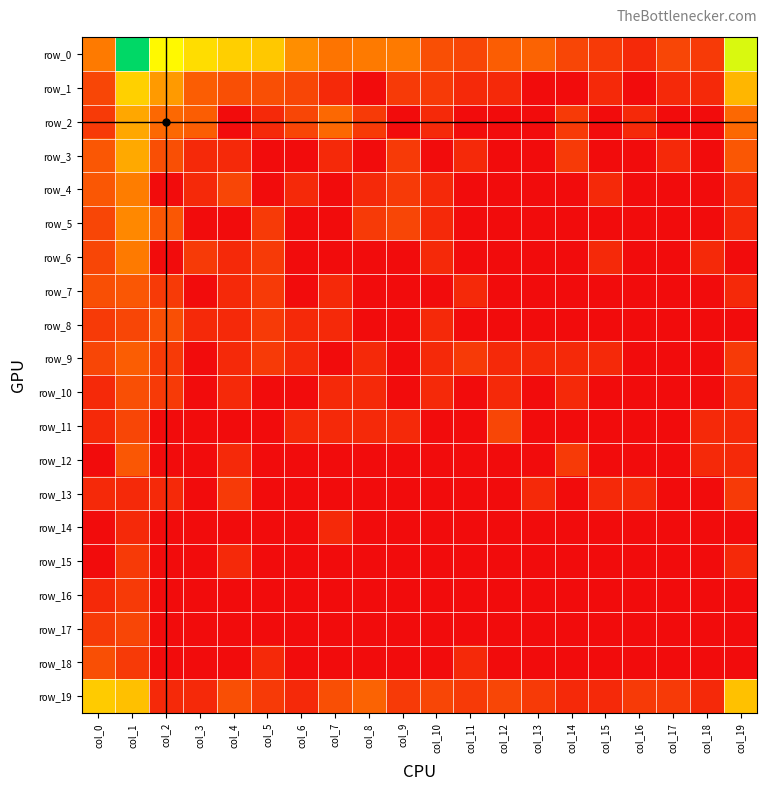

Reading left to right, what are all the values shown in this chart?

row_0: col_0=2.6	col_1=8.3	col_2=5.4	col_3=4.8	col_4=4.5	col_5=4.3	col_6=3.1	col_7=2.5	col_8=2.6	col_9=2.6	col_10=1.6	col_11=1.4	col_12=1.9	col_13=2.1	col_14=1.4	col_15=1.1	col_16=0.7	col_17=1.4	col_18=1.1	col_19=5.9
row_1: col_0=1.4	col_1=4.5	col_2=3.3	col_3=1.9	col_4=1.6	col_5=1.6	col_6=1.4	col_7=0.7	col_8=0.0	col_9=1.1	col_10=1.1	col_11=0.7	col_12=0.7	col_13=0.0	col_14=0.0	col_15=0.7	col_16=0.0	col_17=0.7	col_18=0.7	col_19=3.9
row_2: col_0=1.1	col_1=3.6	col_2=2.2	col_3=1.9	col_4=0.0	col_5=0.7	col_6=1.4	col_7=2.2	col_8=1.1	col_9=0.0	col_10=0.7	col_11=0.0	col_12=0.0	col_13=0.0	col_14=1.1	col_15=0.0	col_16=0.7	col_17=0.0	col_18=0.0	col_19=2.2
row_3: col_0=1.8	col_1=3.7	col_2=1.6	col_3=0.7	col_4=0.7	col_5=0.0	col_6=0.0	col_7=0.7	col_8=0.0	col_9=1.1	col_10=0.0	col_11=0.7	col_12=0.0	col_13=0.0	col_14=1.1	col_15=0.0	col_16=0.0	col_17=0.7	col_18=0.0	col_19=1.8
row_4: col_0=1.8	col_1=2.7	col_2=0.0	col_3=0.7	col_4=1.4	col_5=0.0	col_6=0.7	col_7=0.0	col_8=0.7	col_9=1.1	col_10=0.7	col_11=0.0	col_12=0.0	col_13=0.0	col_14=0.0	col_15=0.7	col_16=0.0	col_17=0.0	col_18=0.0	col_19=0.7
row_5: col_0=1.4	col_1=2.9	col_2=1.8	col_3=0.0	col_4=0.0	col_5=1.1	col_6=0.0	col_7=0.0	col_8=1.1	col_9=1.4	col_10=0.7	col_11=0.0	col_12=0.0	col_13=0.0	col_14=0.0	col_15=0.0	col_16=0.0	col_17=0.0	col_18=0.0	col_19=0.7
row_6: col_0=1.4	col_1=2.6	col_2=0.0	col_3=1.1	col_4=0.7	col_5=1.1	col_6=0.0	col_7=0.0	col_8=0.0	col_9=0.0	col_10=0.7	col_11=0.0	col_12=0.0	col_13=0.0	col_14=0.0	col_15=0.7	col_16=0.0	col_17=0.0	col_18=0.7	col_19=0.0
row_7: col_0=1.6	col_1=1.8	col_2=1.1	col_3=0.0	col_4=0.7	col_5=1.1	col_6=0.0	col_7=0.7	col_8=0.0	col_9=0.0	col_10=0.0	col_11=0.7	col_12=0.0	col_13=0.0	col_14=0.0	col_15=0.0	col_16=0.0	col_17=0.0	col_18=0.0	col_19=0.7
row_8: col_0=1.1	col_1=1.4	col_2=1.6	col_3=0.7	col_4=0.7	col_5=1.1	col_6=0.7	col_7=0.7	col_8=0.0	col_9=0.0	col_10=0.7	col_11=0.0	col_12=0.0	col_13=0.0	col_14=0.0	col_15=0.0	col_16=0.0	col_17=0.0	col_18=0.0	col_19=0.0
row_9: col_0=1.4	col_1=1.9	col_2=1.1	col_3=0.0	col_4=0.7	col_5=1.1	col_6=0.7	col_7=0.0	col_8=0.7	col_9=0.0	col_10=0.7	col_11=1.1	col_12=0.7	col_13=0.7	col_14=0.7	col_15=0.7	col_16=0.0	col_17=0.0	col_18=0.0	col_19=1.1
row_10: col_0=0.7	col_1=1.6	col_2=1.1	col_3=0.0	col_4=0.7	col_5=0.0	col_6=0.0	col_7=0.7	col_8=0.7	col_9=0.0	col_10=0.7	col_11=0.0	col_12=0.7	col_13=0.0	col_14=0.7	col_15=0.0	col_16=0.0	col_17=0.0	col_18=0.0	col_19=0.7
row_11: col_0=0.7	col_1=1.4	col_2=0.0	col_3=0.0	col_4=0.0	col_5=0.0	col_6=0.7	col_7=0.7	col_8=0.7	col_9=0.7	col_10=0.0	col_11=0.0	col_12=1.4	col_13=0.0	col_14=0.0	col_15=0.0	col_16=0.0	col_17=0.0	col_18=0.7	col_19=0.7
row_12: col_0=0.0	col_1=1.8	col_2=0.0	col_3=0.0	col_4=0.7	col_5=0.0	col_6=0.0	col_7=0.0	col_8=0.0	col_9=0.0	col_10=0.0	col_11=0.0	col_12=0.0	col_13=0.0	col_14=1.1	col_15=0.0	col_16=0.0	col_17=0.0	col_18=0.7	col_19=0.7
row_13: col_0=0.7	col_1=0.7	col_2=0.7	col_3=0.0	col_4=1.1	col_5=0.0	col_6=0.0	col_7=0.0	col_8=0.0	col_9=0.0	col_10=0.0	col_11=0.0	col_12=0.0	col_13=0.7	col_14=0.0	col_15=0.7	col_16=0.7	col_17=0.0	col_18=0.0	col_19=1.1
row_14: col_0=0.0	col_1=0.7	col_2=0.0	col_3=0.0	col_4=0.0	col_5=0.0	col_6=0.0	col_7=0.7	col_8=0.0	col_9=0.0	col_10=0.0	col_11=0.0	col_12=0.0	col_13=0.0	col_14=0.0	col_15=0.0	col_16=0.0	col_17=0.0	col_18=0.0	col_19=0.0
row_15: col_0=0.0	col_1=1.1	col_2=0.0	col_3=0.0	col_4=0.7	col_5=0.0	col_6=0.0	col_7=0.0	col_8=0.0	col_9=0.0	col_10=0.0	col_11=0.0	col_12=0.0	col_13=0.0	col_14=0.0	col_15=0.0	col_16=0.0	col_17=0.0	col_18=0.0	col_19=0.7
row_16: col_0=0.7	col_1=1.1	col_2=0.0	col_3=0.0	col_4=0.0	col_5=0.0	col_6=0.0	col_7=0.0	col_8=0.0	col_9=0.0	col_10=0.0	col_11=0.0	col_12=0.0	col_13=0.0	col_14=0.0	col_15=0.0	col_16=0.0	col_17=0.0	col_18=0.0	col_19=0.0
row_17: col_0=1.1	col_1=1.4	col_2=0.0	col_3=0.0	col_4=0.0	col_5=0.0	col_6=0.0	col_7=0.0	col_8=0.0	col_9=0.0	col_10=0.0	col_11=0.0	col_12=0.0	col_13=0.0	col_14=0.0	col_15=0.0	col_16=0.0	col_17=0.0	col_18=0.0	col_19=0.0
row_18: col_0=1.6	col_1=1.1	col_2=0.0	col_3=0.0	col_4=0.0	col_5=0.7	col_6=0.0	col_7=0.0	col_8=0.0	col_9=0.0	col_10=0.0	col_11=0.7	col_12=0.0	col_13=0.0	col_14=0.0	col_15=0.0	col_16=0.0	col_17=0.0	col_18=0.0	col_19=0.0
row_19: col_0=4.4	col_1=4.1	col_2=0.7	col_3=0.7	col_4=1.6	col_5=1.1	col_6=0.7	col_7=1.6	col_8=2.1	col_9=1.1	col_10=1.4	col_11=1.1	col_12=1.4	col_13=1.1	col_14=0.7	col_15=0.7	col_16=1.1	col_17=1.1	col_18=0.7	col_19=4.2